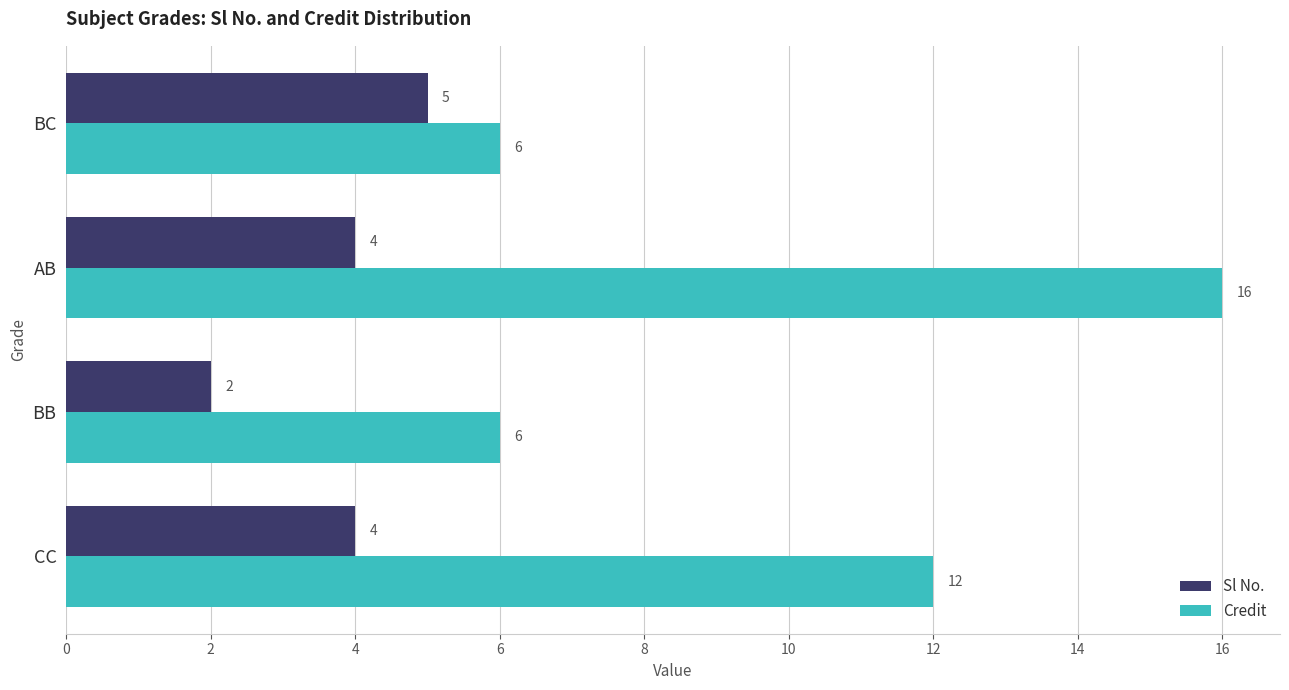

What is the approximate value of Sl No. at AB?

4